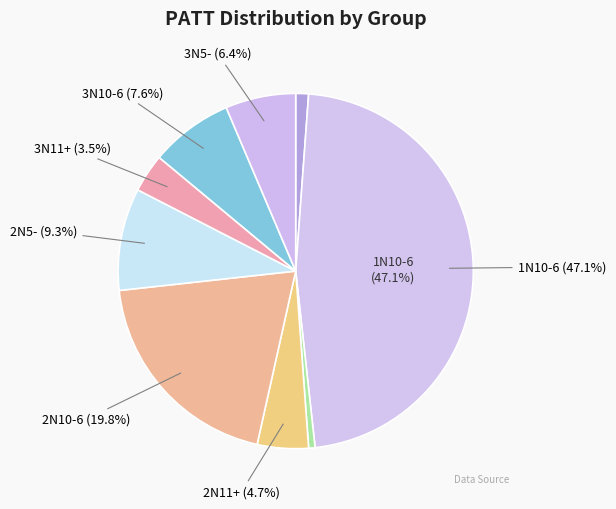

To the nearest percent, what is the average slice percentage?

11%